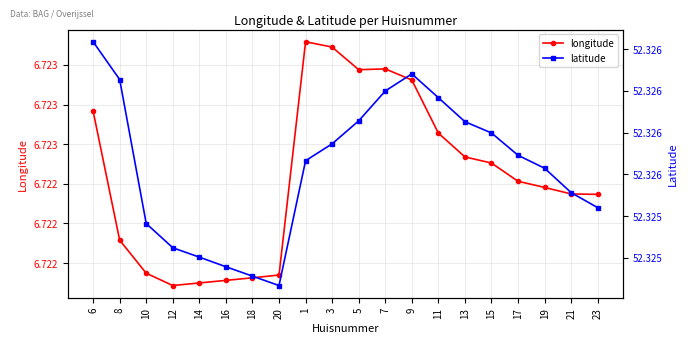

Reading left to right, transcribe all the data shown in this chart.

longitude: 6.7	6.7	6.7	6.7	6.7	6.7	6.7	6.7	6.7	6.7	6.7	6.7	6.7	6.7	6.7	6.7	6.7	6.7	6.7	6.7
latitude: 52.3	52.3	52.3	52.3	52.3	52.3	52.3	52.3	52.3	52.3	52.3	52.3	52.3	52.3	52.3	52.3	52.3	52.3	52.3	52.3